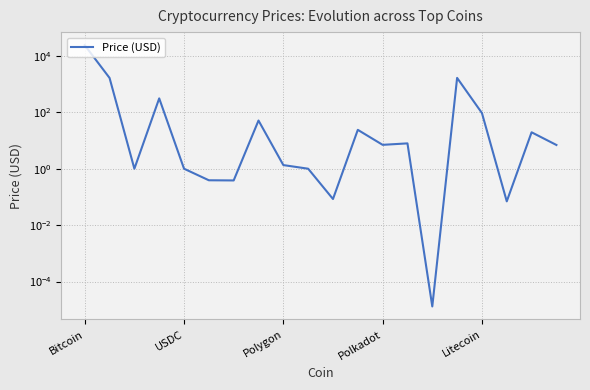

Reading left to right, what are all the values shown in this chart?

23900.0	1648.8	1.0	310.8	1.0	0.4	0.4	51.0	1.3	1.0	0.1	23.9	7.0	7.9	0.0	1652.7	93.9	0.1	19.5	6.9